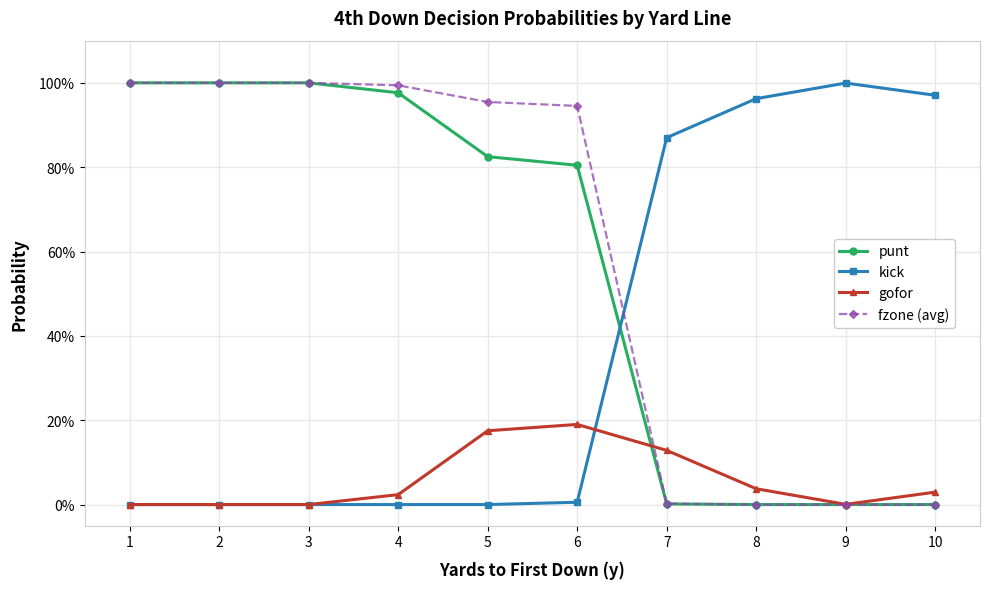

At which category does the chart reach its minimum across all series?

8